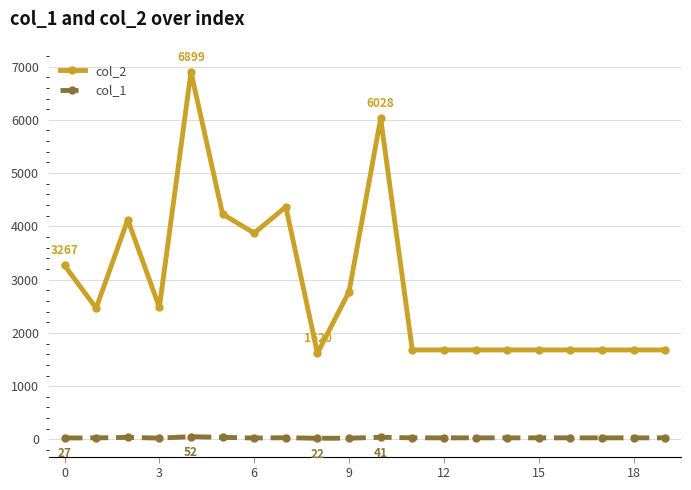

True or false: col_2 has more than 0 points higher than both neighbors.

True